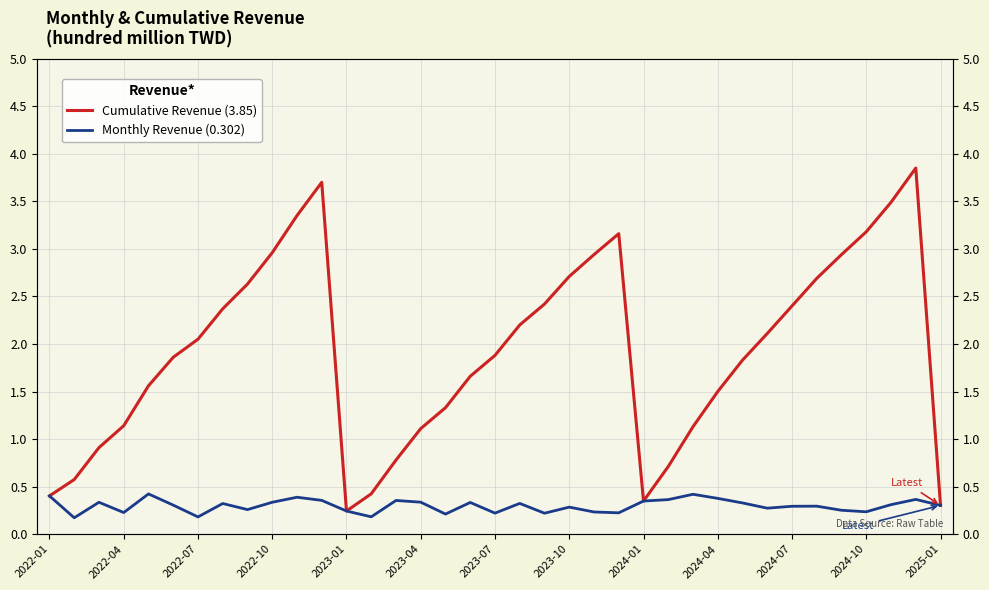

How many lines are shown in the chart?

2